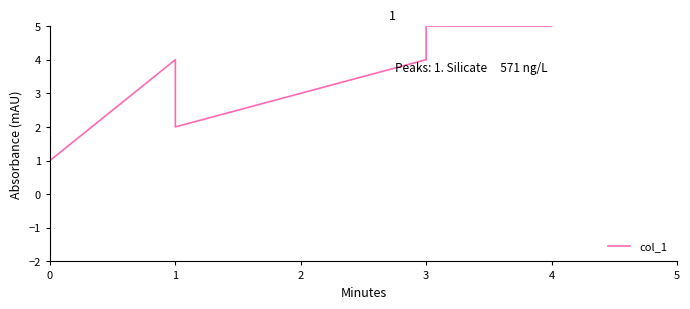

What is the change in value from 0 to 1?

+2